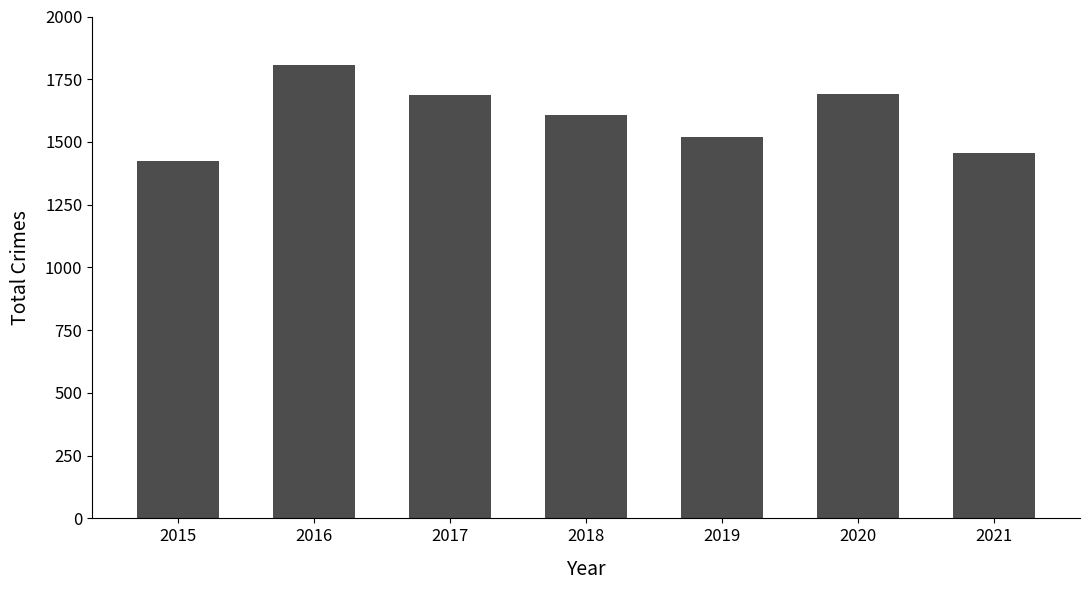

What is the difference between the values at 2018 and 2015?

186